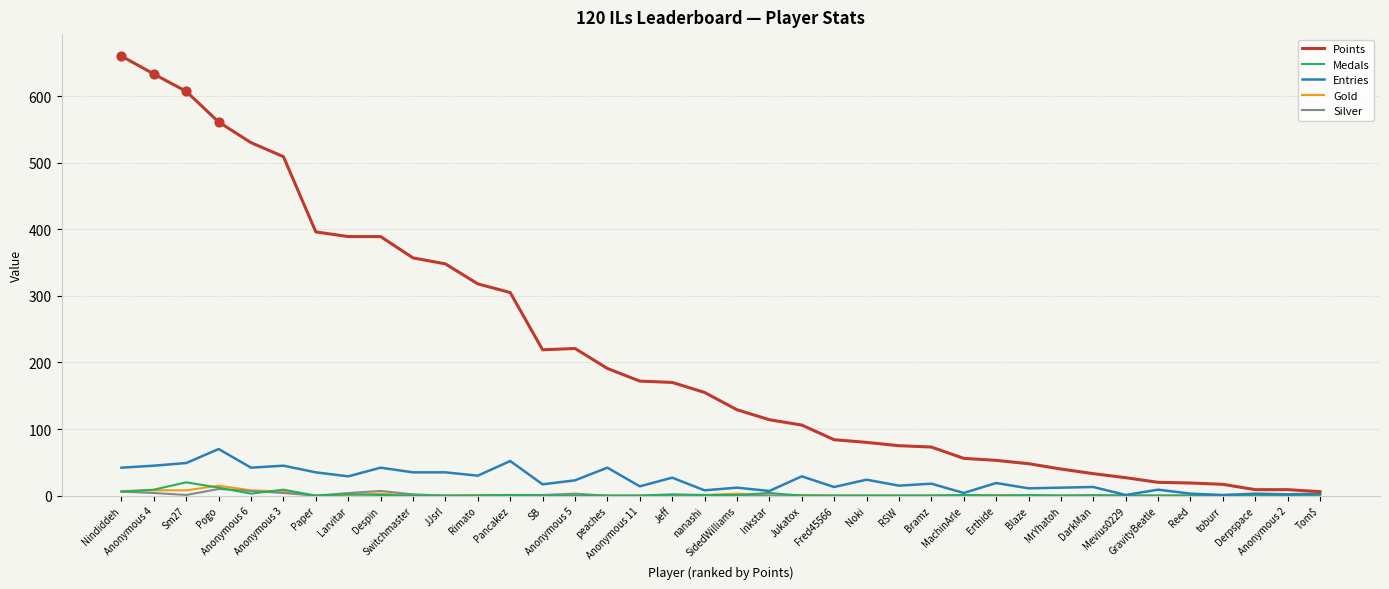

Which series has the widest spread of values?

Points